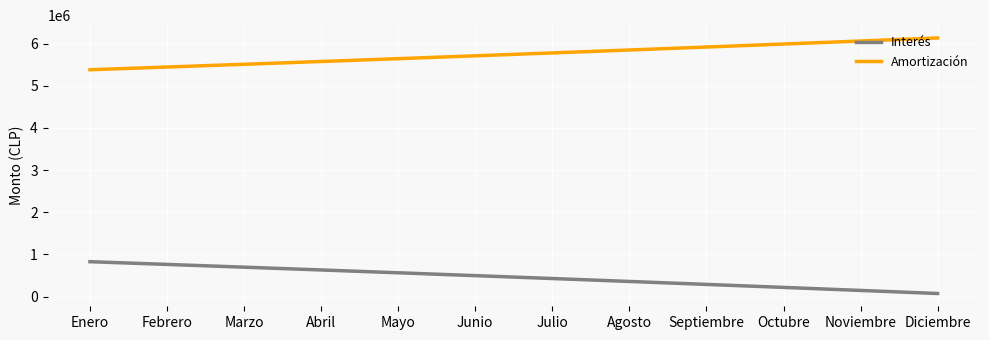

What value does the Interés series have at Noviembre?

146359.6